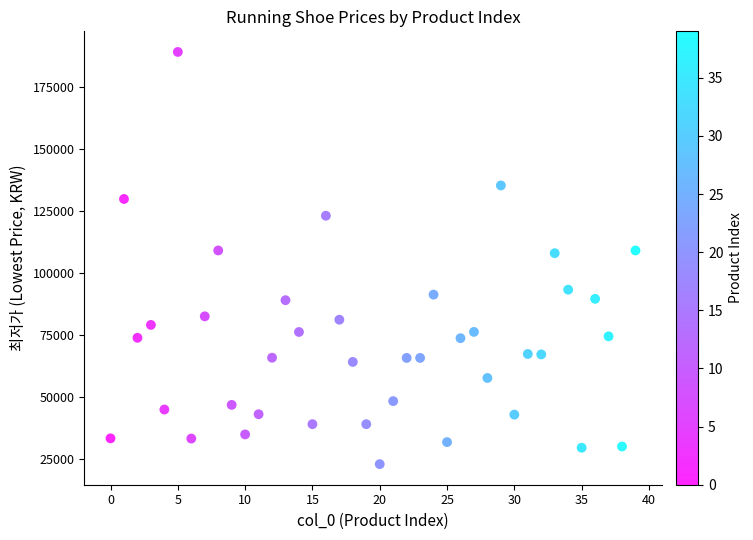

How many data points are displayed?

40